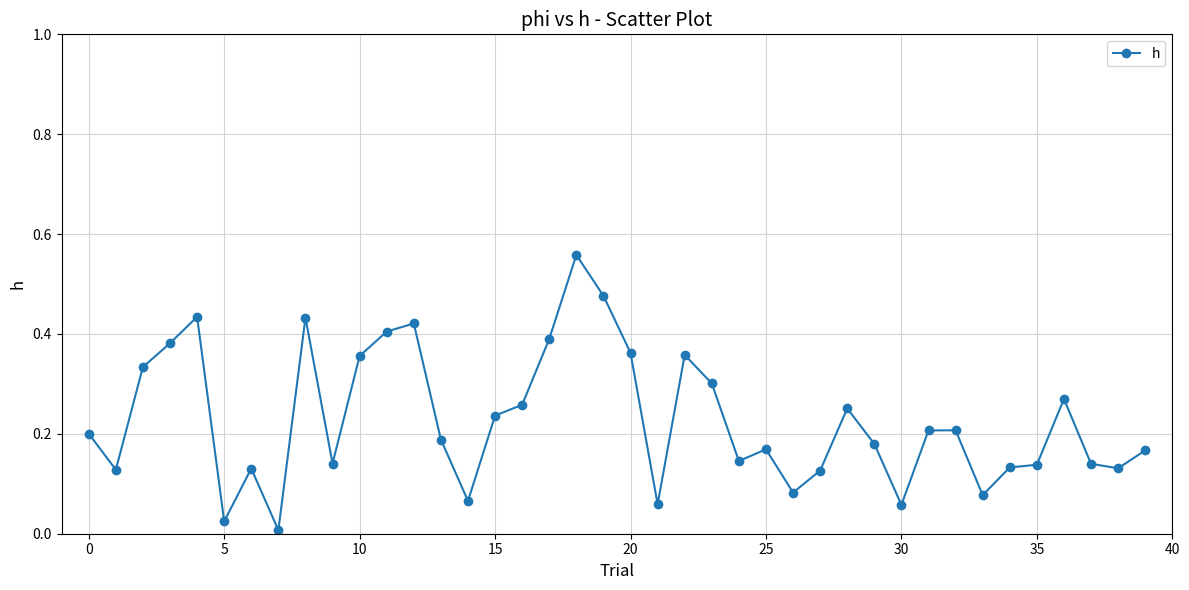

True or false: there are more than 1 points higher than both neighbors.

True